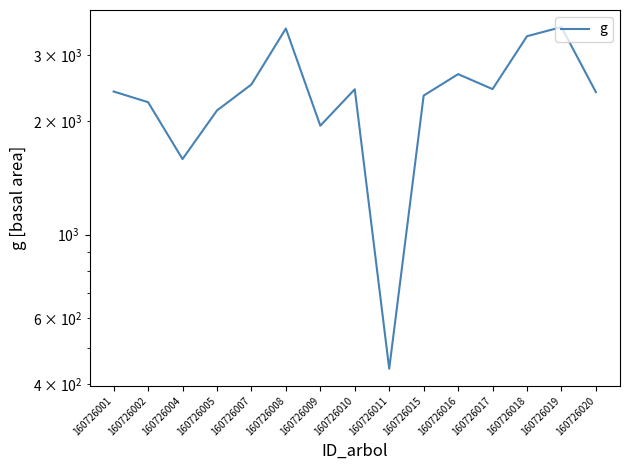

What is the change in value from 160726018 to 160726019?

+193.2